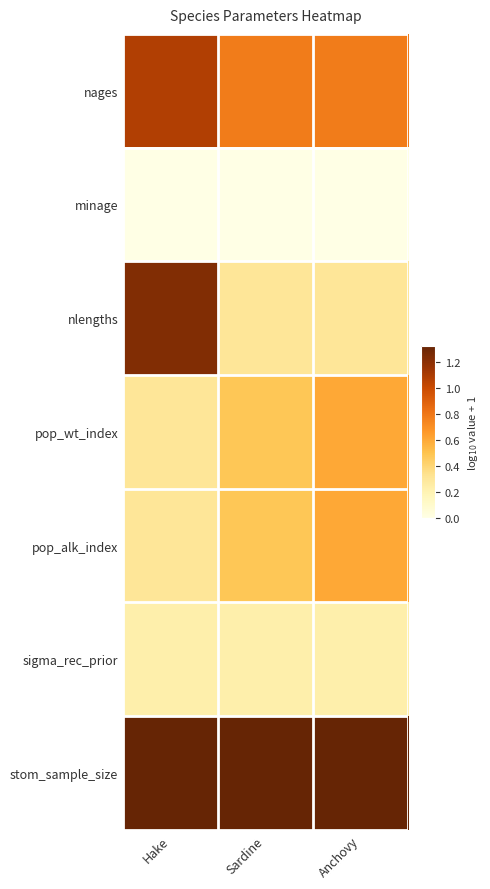

Reading left to right, transcribe all the data shown in this chart.

nages: Hake=1.1	Sardine=0.8	Anchovy=0.8
minage: Hake=0.0	Sardine=0.0	Anchovy=0.0
nlengths: Hake=1.2	Sardine=0.3	Anchovy=0.3
pop_wt_index: Hake=0.3	Sardine=0.5	Anchovy=0.6
pop_alk_index: Hake=0.3	Sardine=0.5	Anchovy=0.6
sigma_rec_prior: Hake=0.2	Sardine=0.2	Anchovy=0.2
stom_sample_size: Hake=1.3	Sardine=1.3	Anchovy=1.3